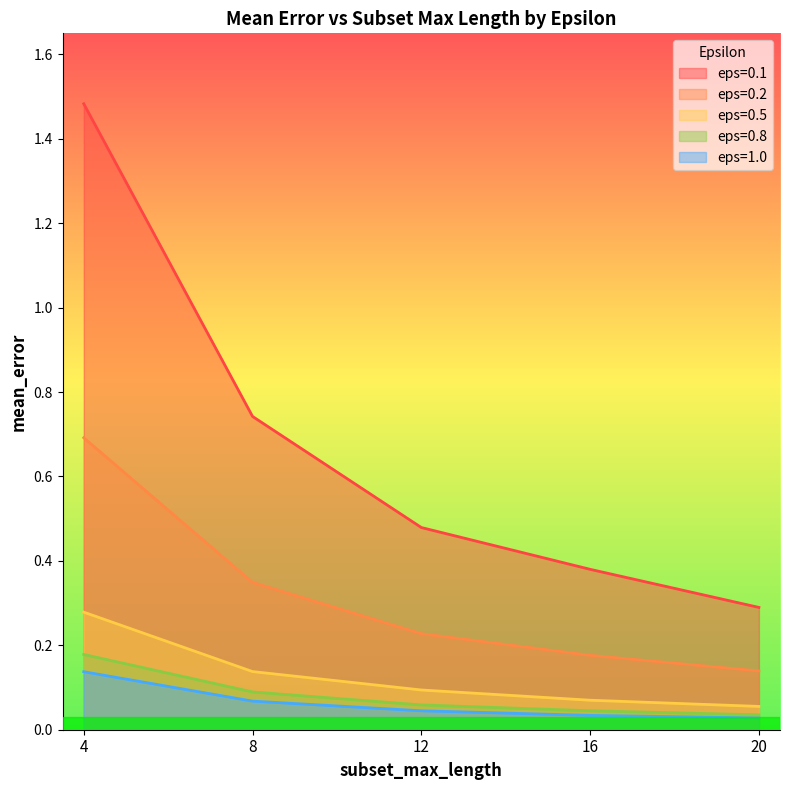

The value of eps=1.0 at 12.0 is 0.0. True or false?

True